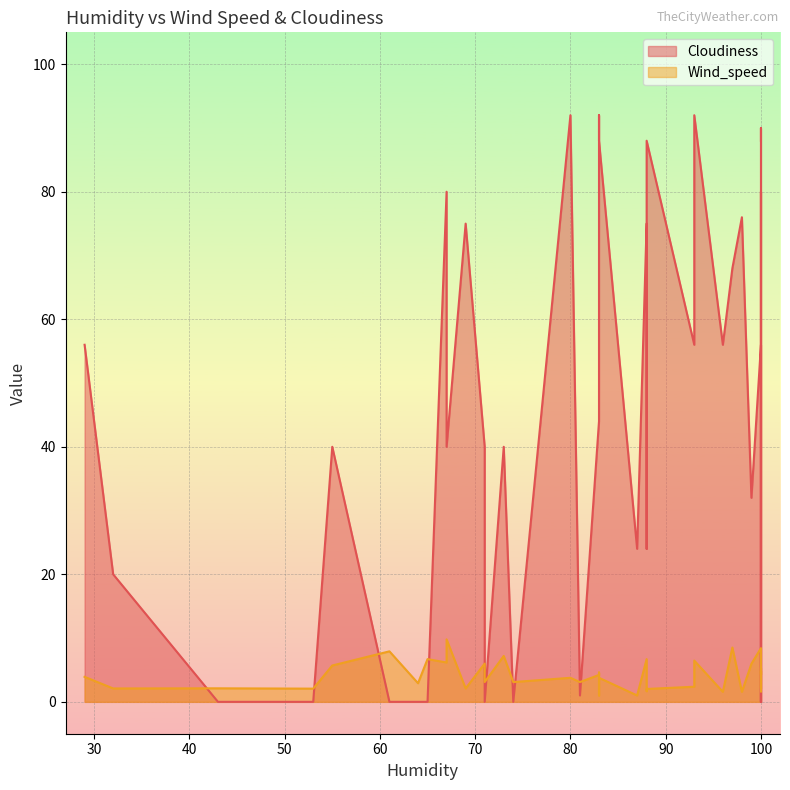

Which series ends up on top after the final intersection of Wind_speed and Cloudiness?

Cloudiness